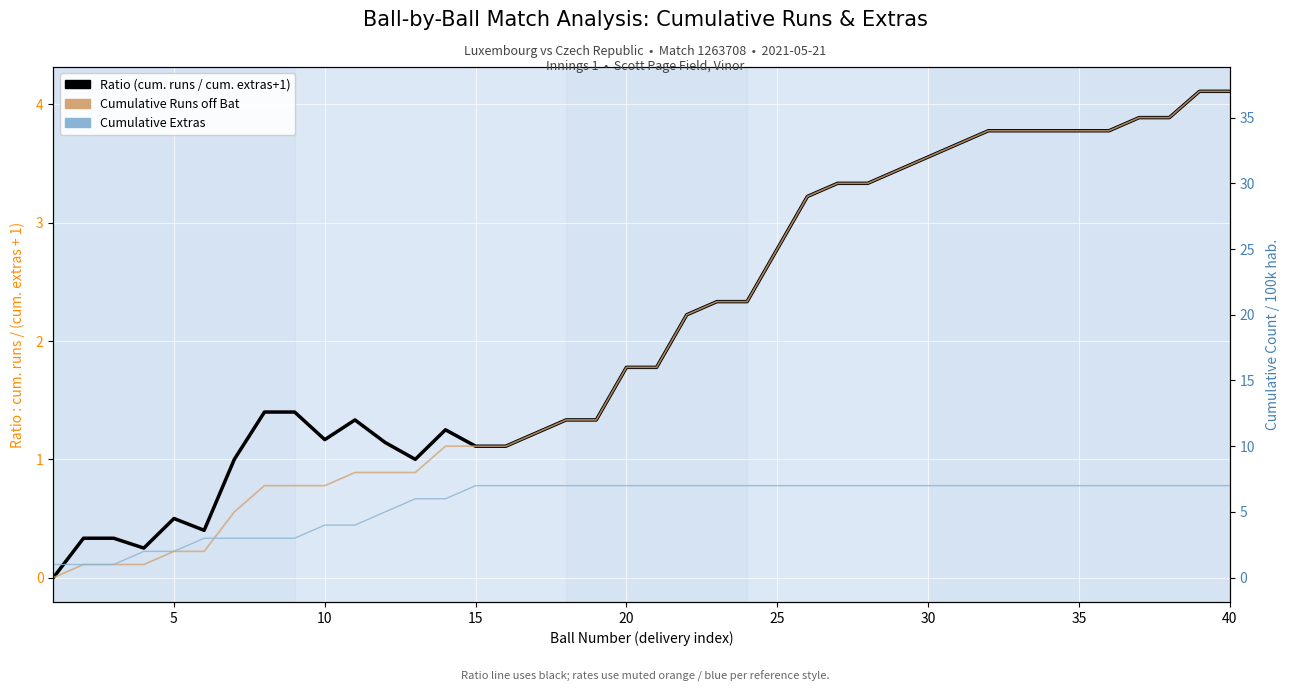

What is the sum of all Ratio (cum. runs / cum. extras+1) values?

86.3